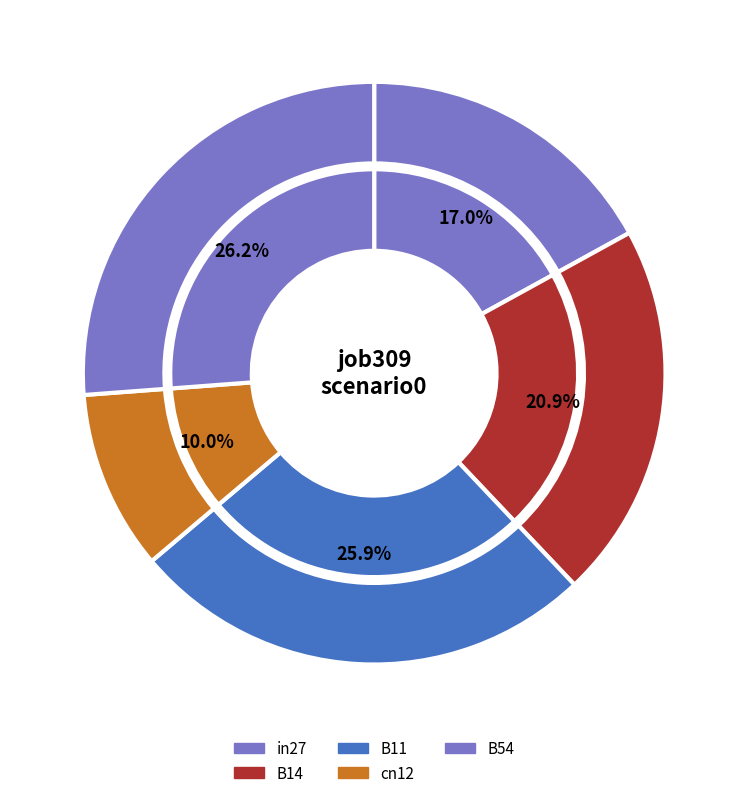

Which slice is the smallest?

cn12